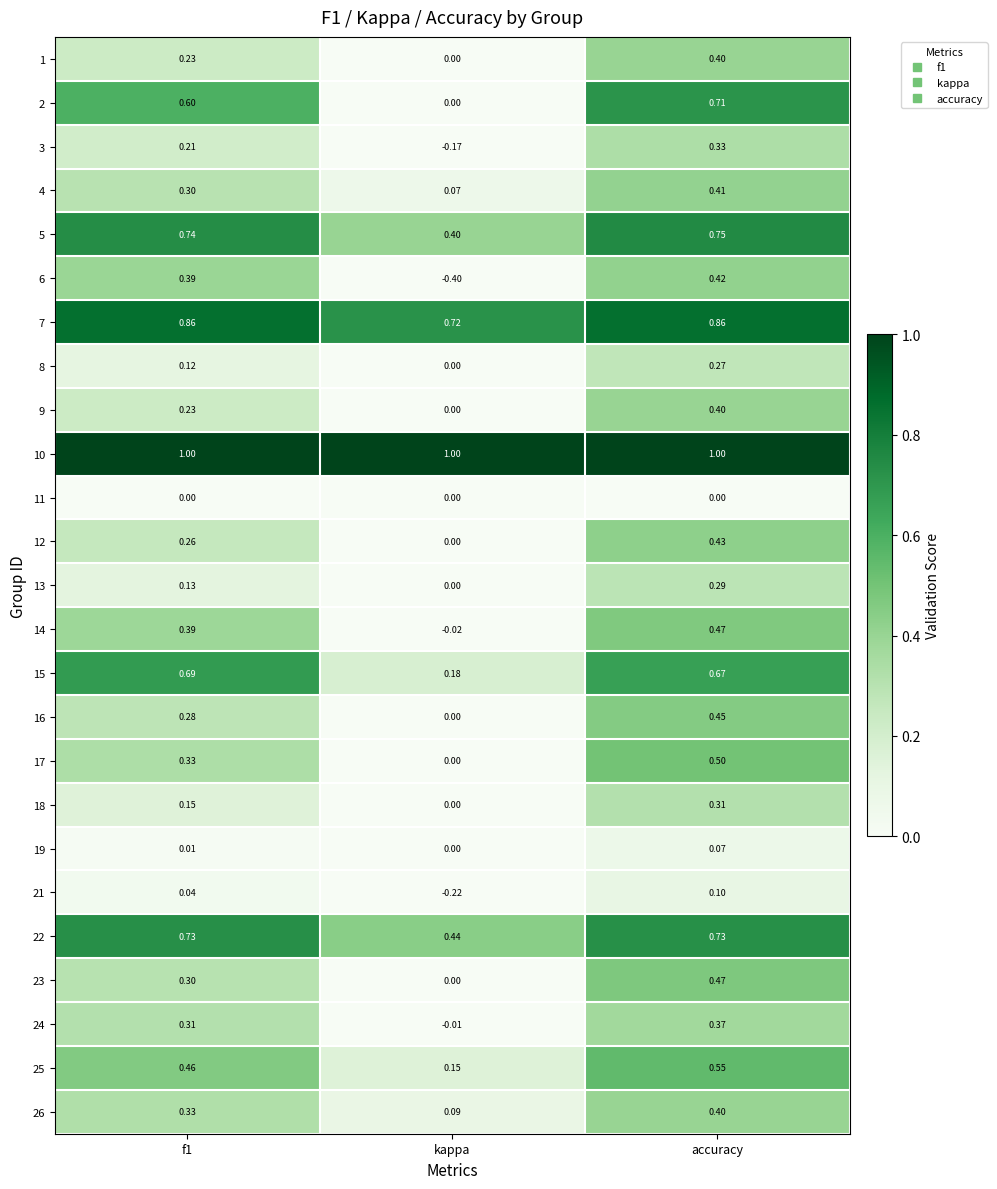

At which label is 4 closest to 0?

kappa